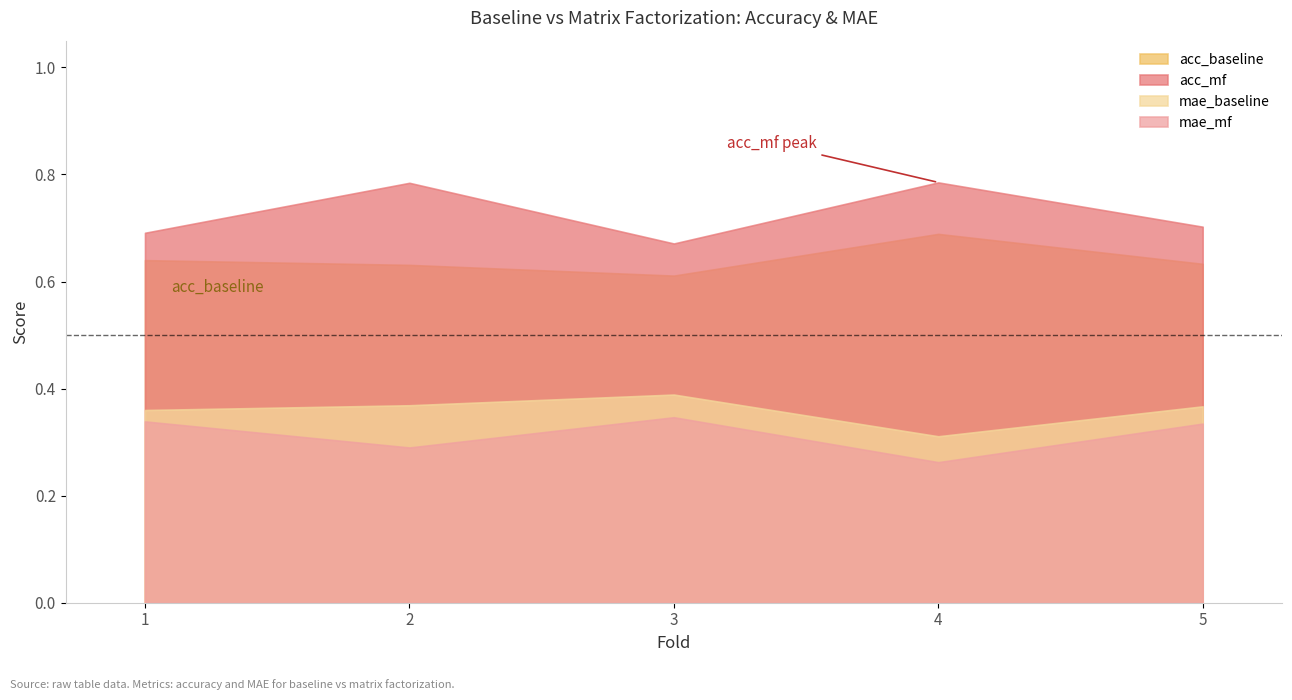

List the labels in order of mae_baseline value, smallest first.

4, 1, 5, 2, 3